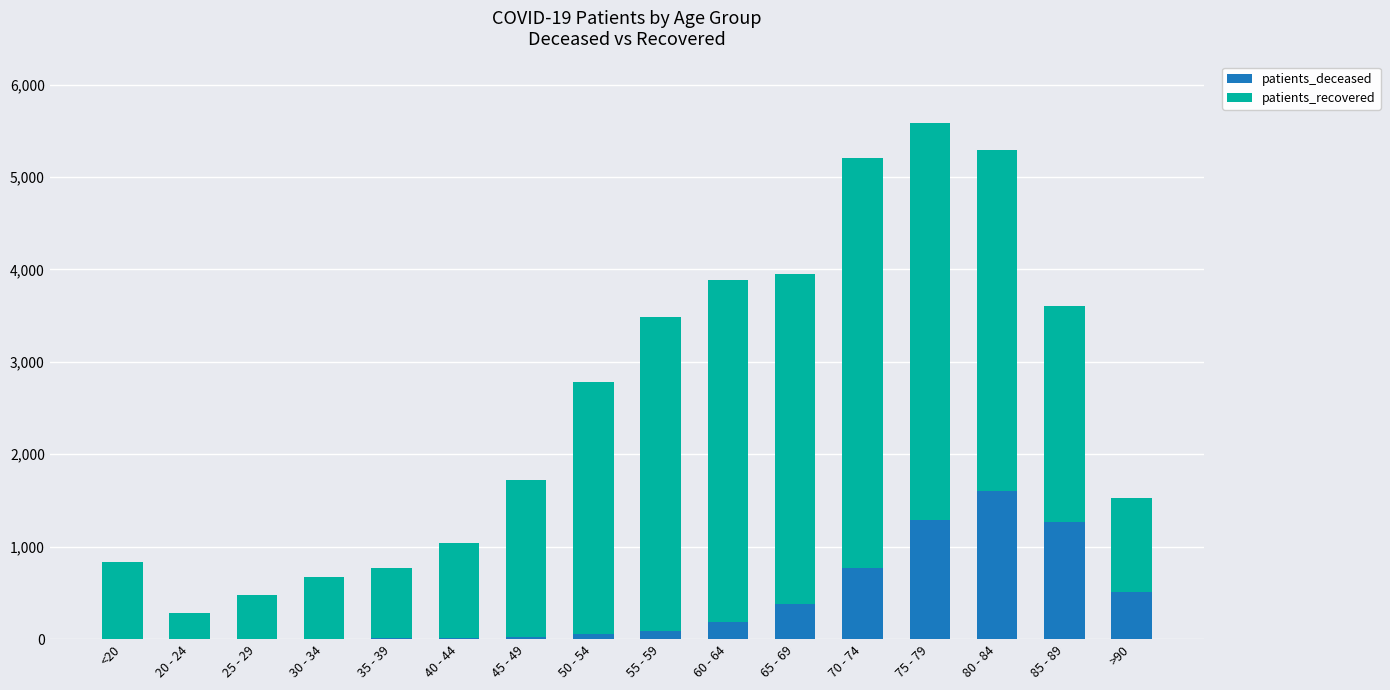

How many distinct data groups are displayed?

2